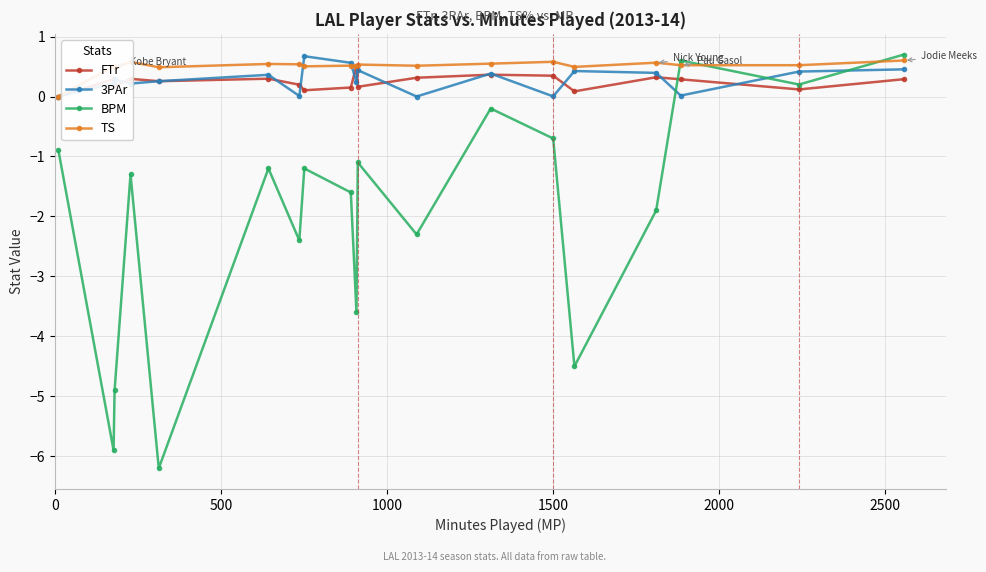

True or false: FTr and BPM cross at least once.

True